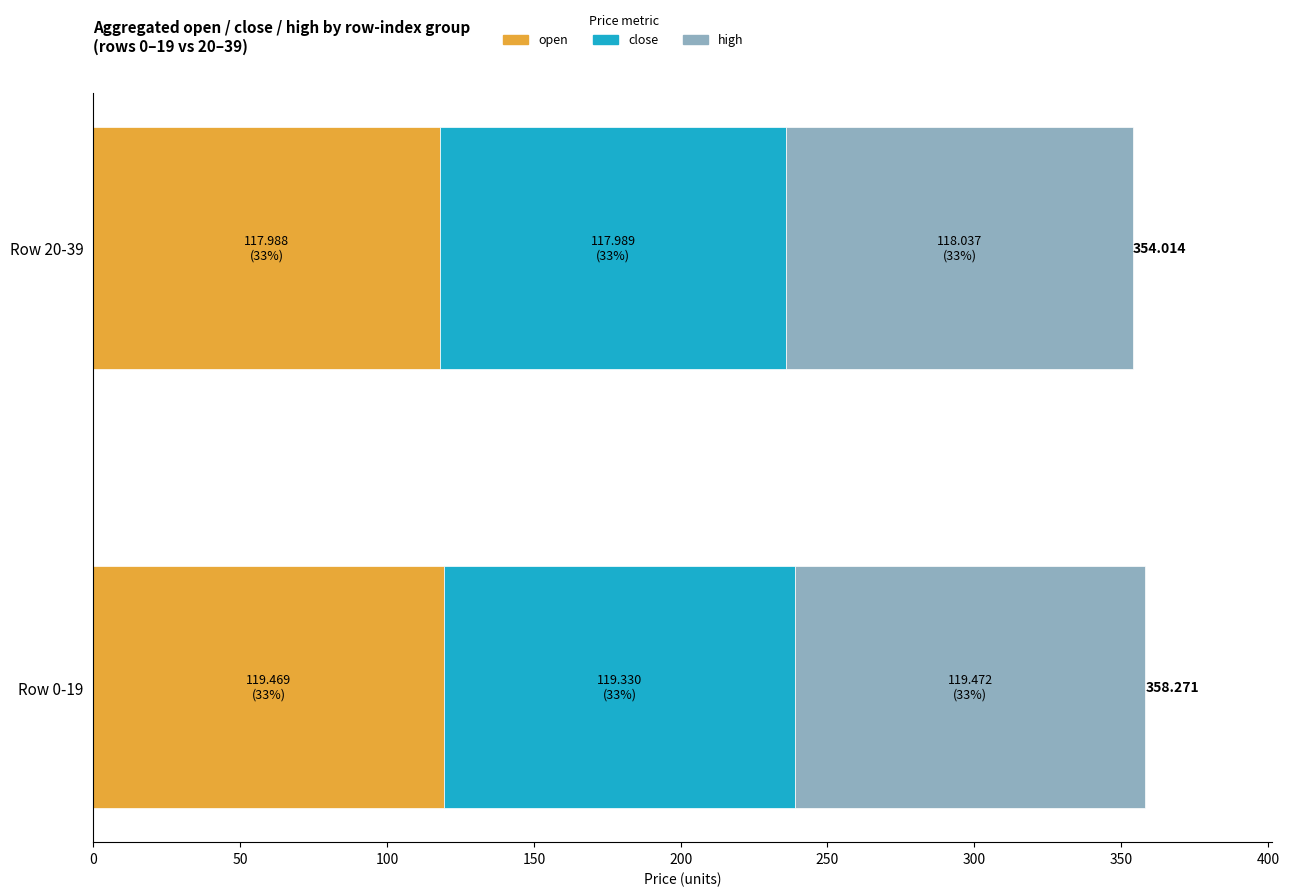

Is the value of open at 32 greater than the value of close at 3?

No